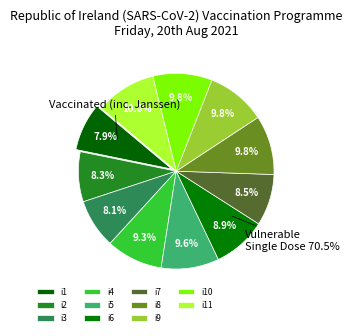

How many segments does this pie chart have?

11